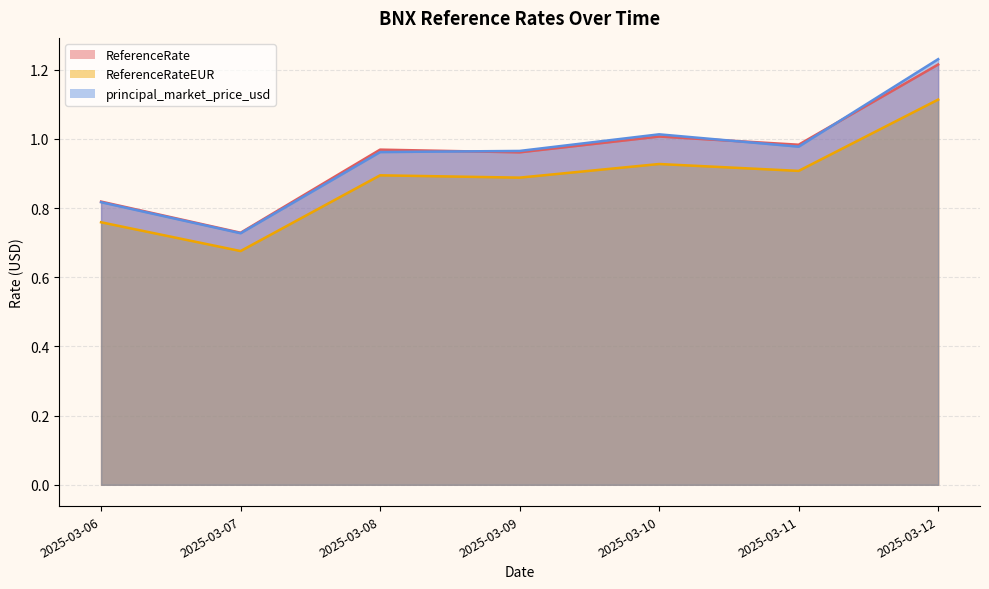

List the labels in order of ReferenceRateEUR value, smallest first.

2025-03-07, 2025-03-06, 2025-03-09, 2025-03-08, 2025-03-11, 2025-03-10, 2025-03-12